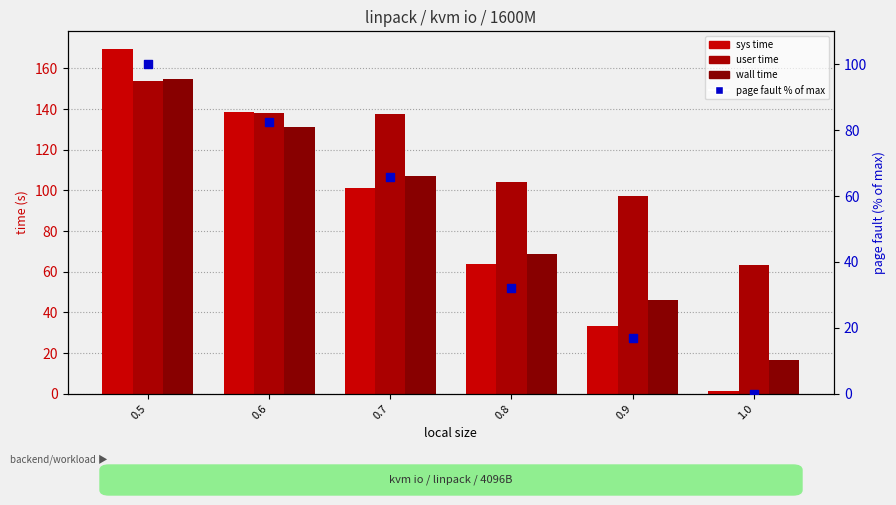

Which series has the largest total across all categories?

user time